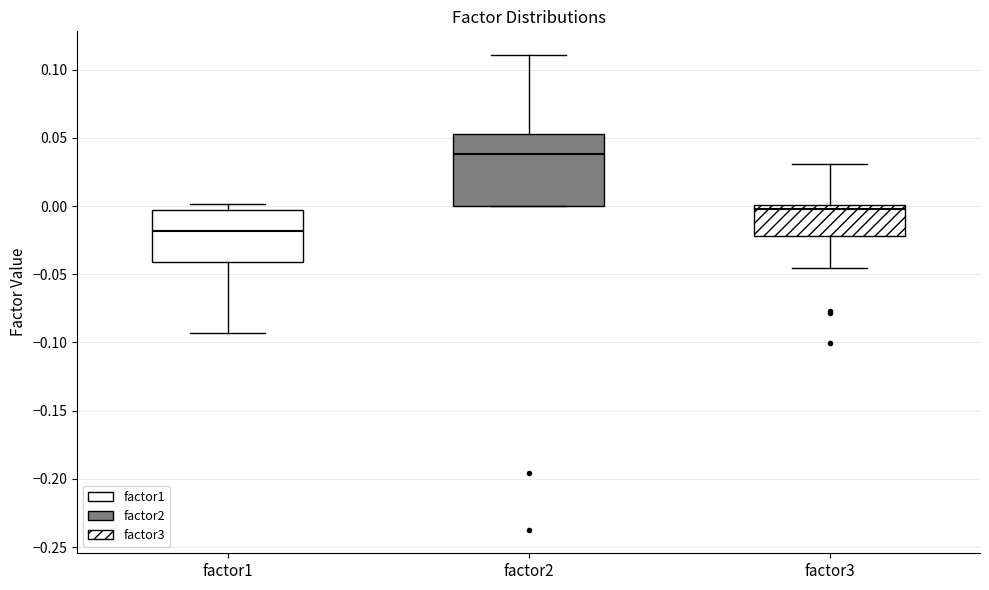

Where is the upper edge of the box for factor3 on the y-axis? The values are not printed on the chart, so give them approximately, as read against the axis.

0.000